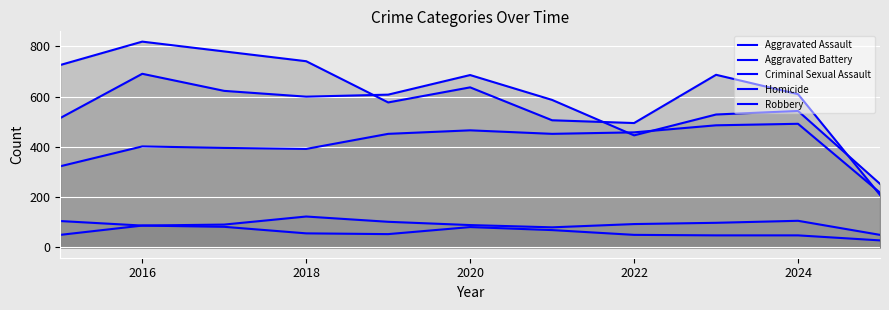

The Homicide series shows 87 at 2016. True or false?

True